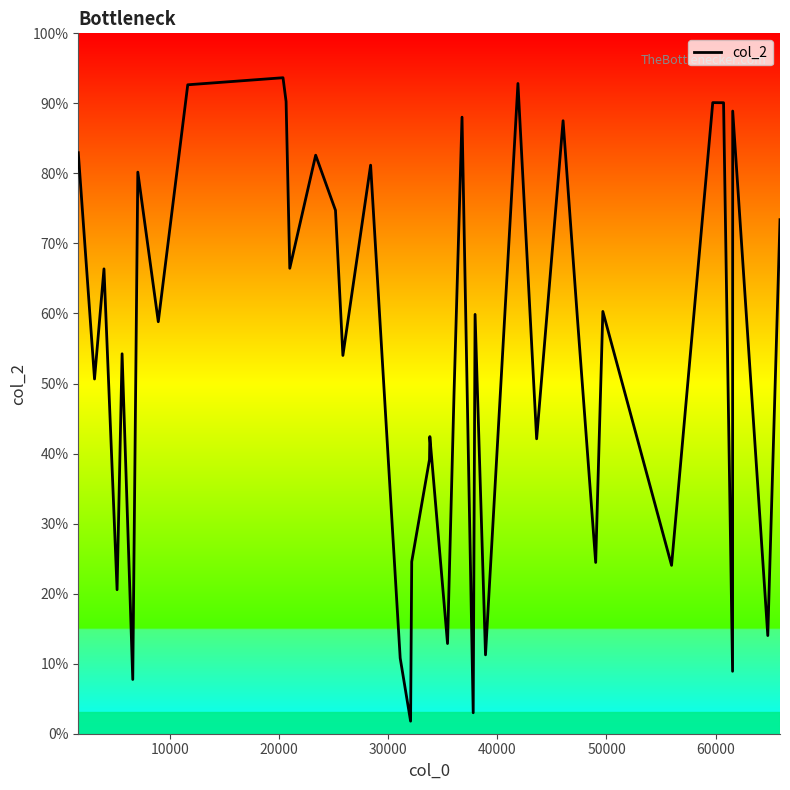

Is this an area chart (filled region under the line)?

Yes